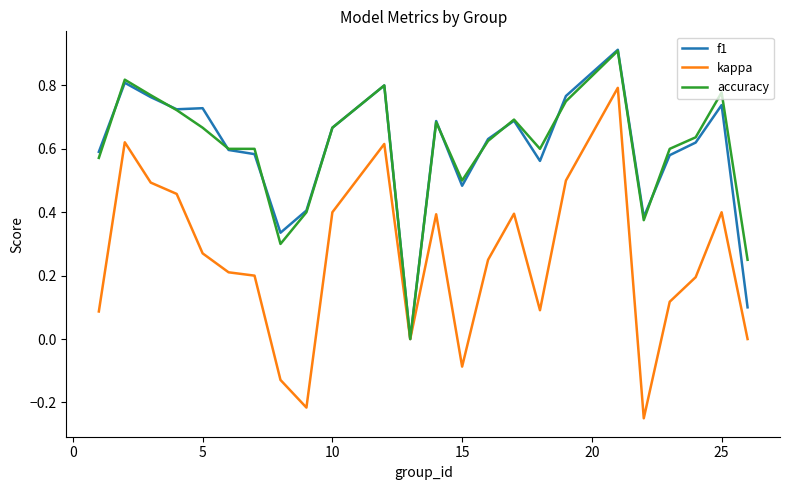

What is the highest value of the accuracy series?

0.9